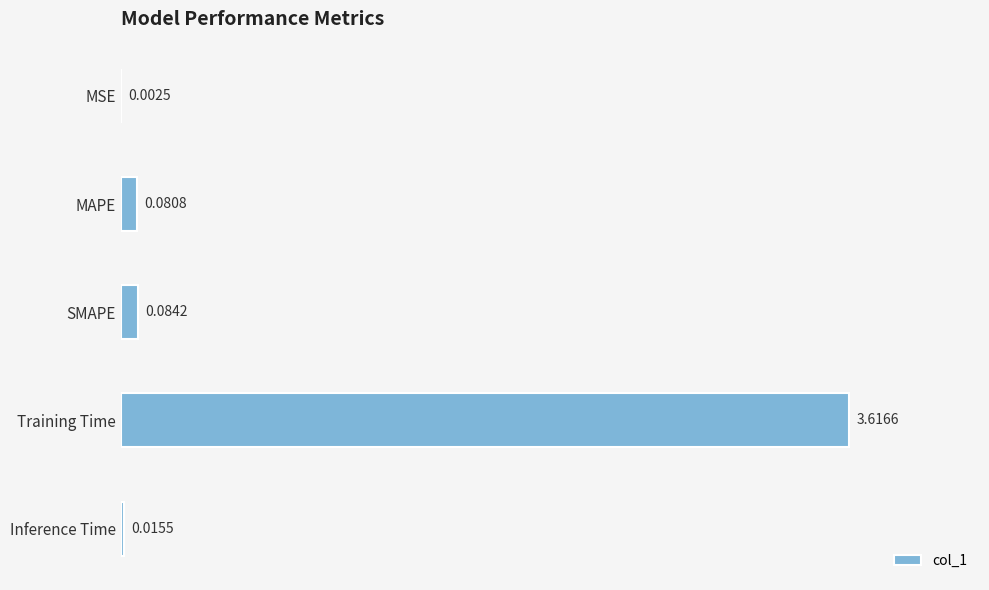

What is the sum of all values?

3.8